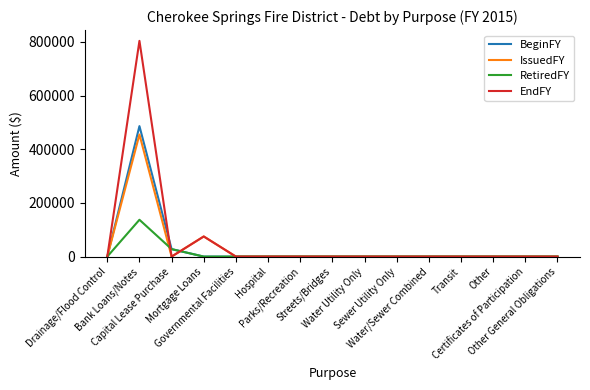

Rank the series at Drainage/Flood Control from lowest to highest value.

BeginFY, IssuedFY, RetiredFY, EndFY